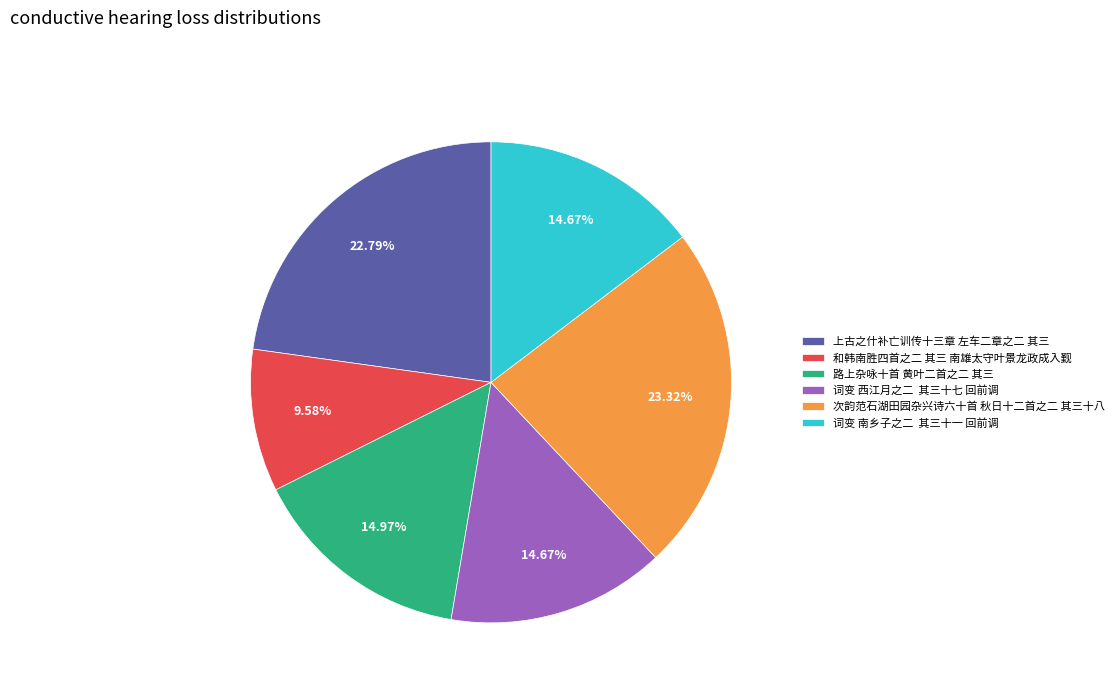

Is there any slice that represents more than half of the pie?

No